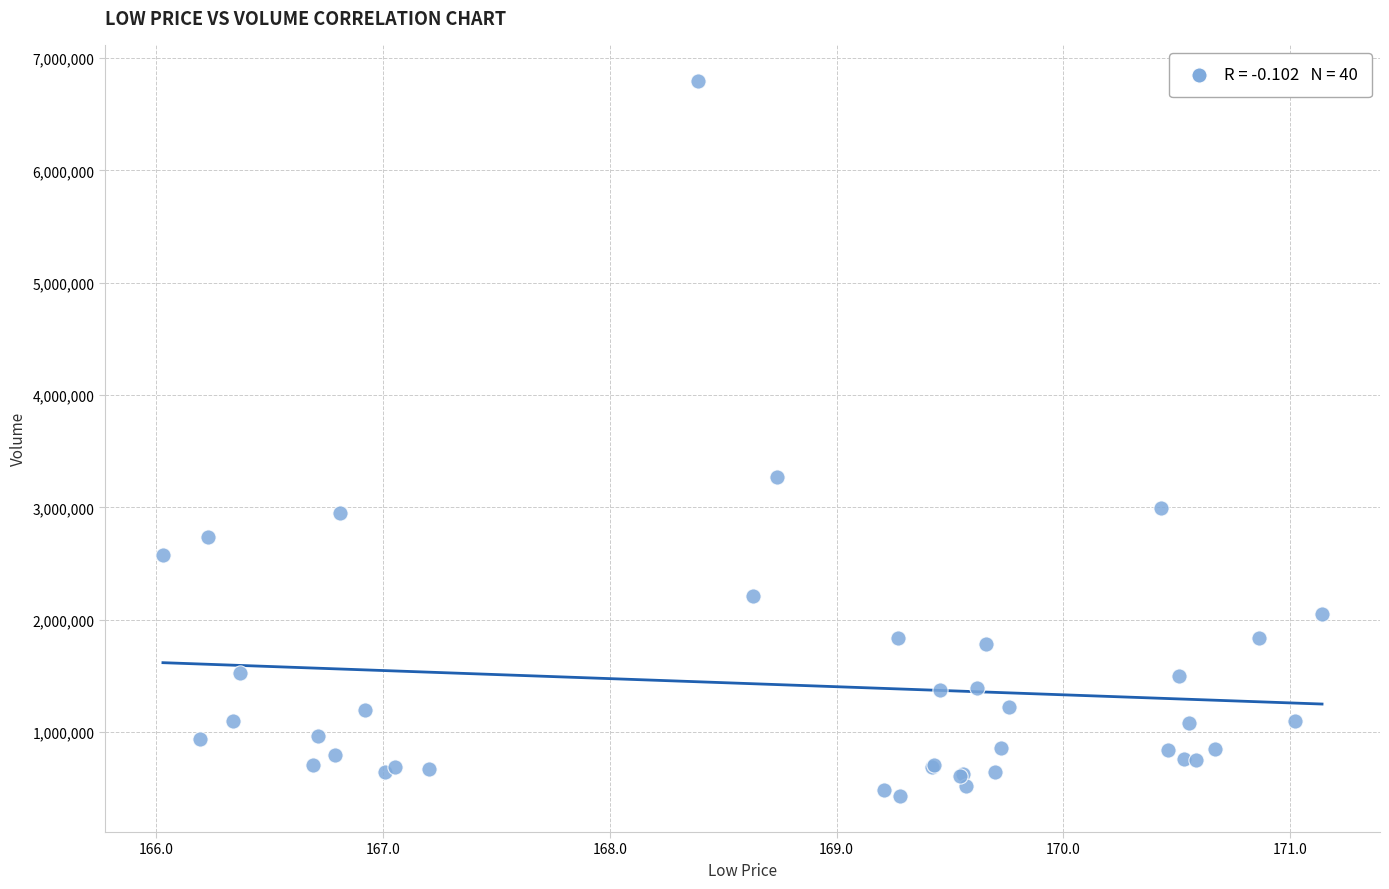

What Y value in the scatter plot is closest to 3613091?

3272845